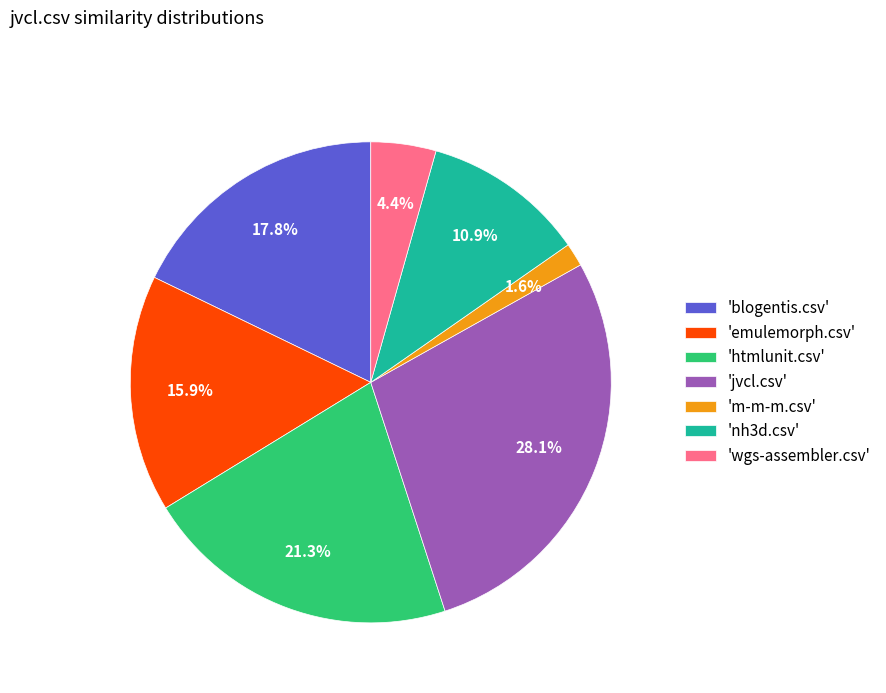

Is there any slice that represents more than half of the pie?

No